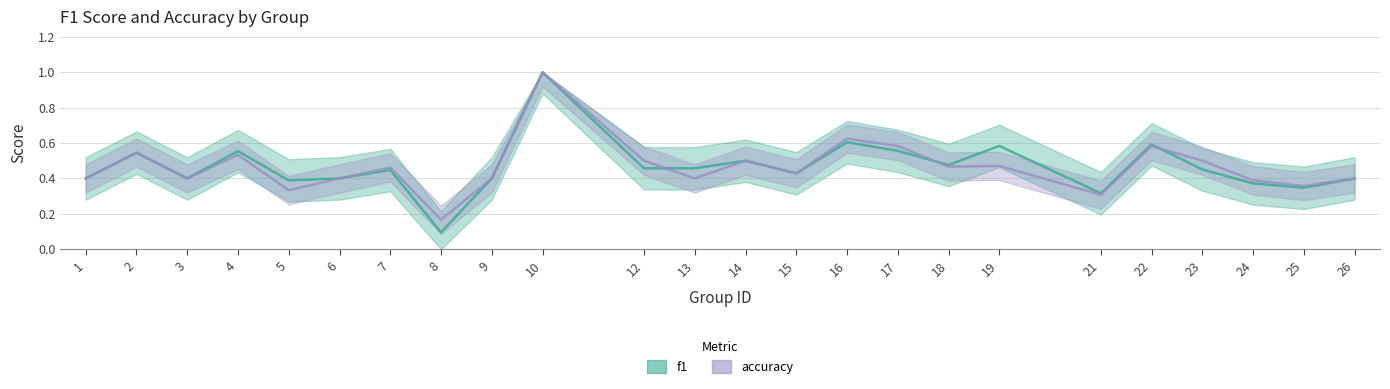

Which series has the largest total across all categories?

f1